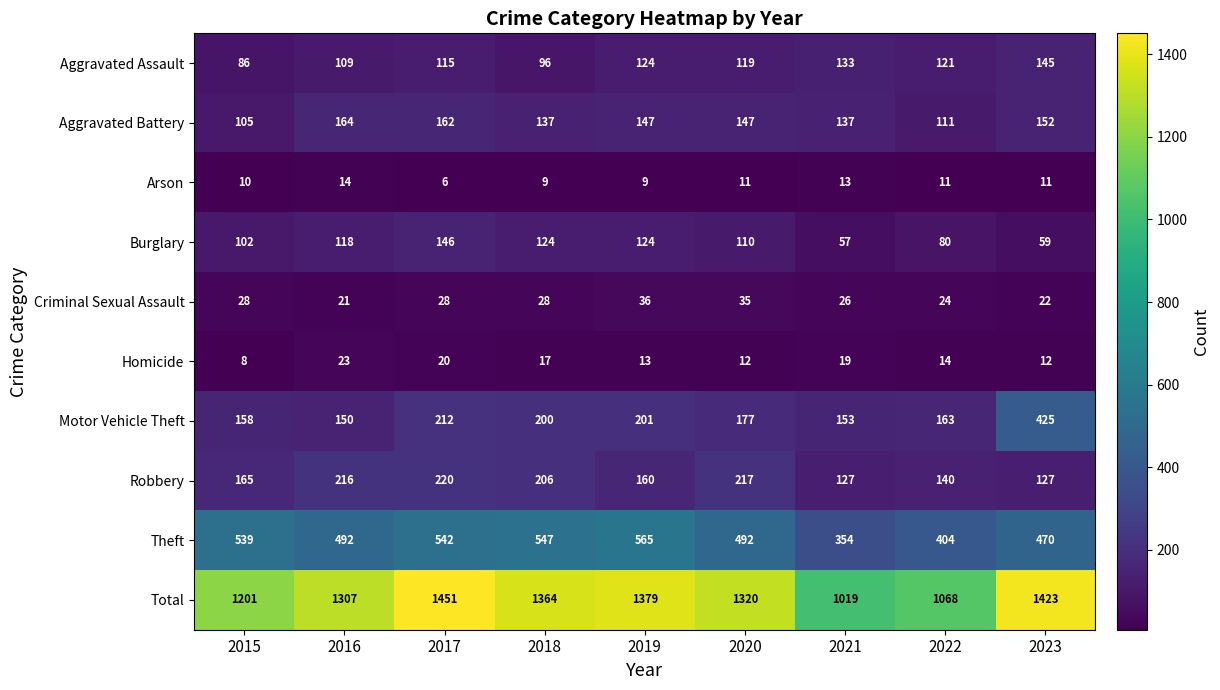

Rank the series at 2020 from lowest to highest value.

Arson, Homicide, Criminal Sexual Assault, Burglary, Aggravated Assault, Aggravated Battery, Motor Vehicle Theft, Robbery, Theft, Total